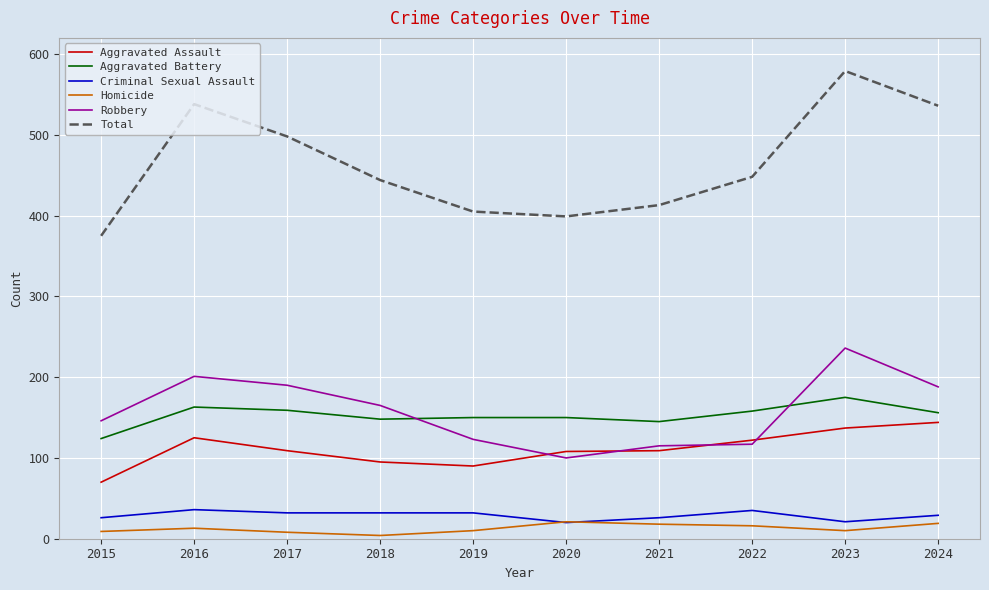

At which category is the sum across all series the highest?

2023